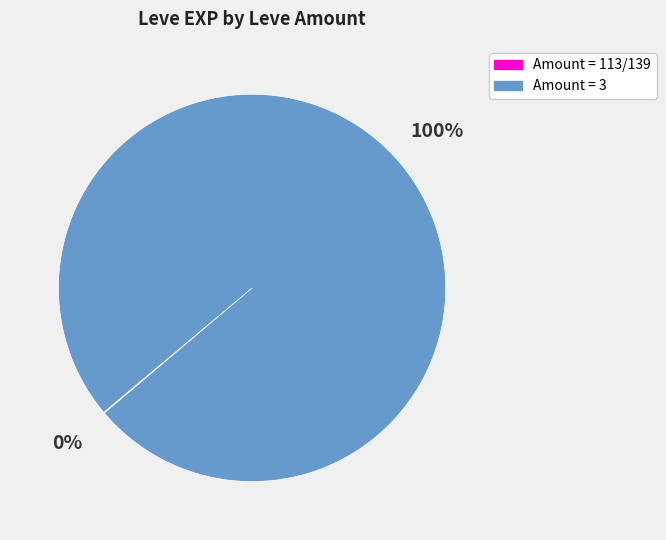

To the nearest percent, what is the average slice percentage?

50%